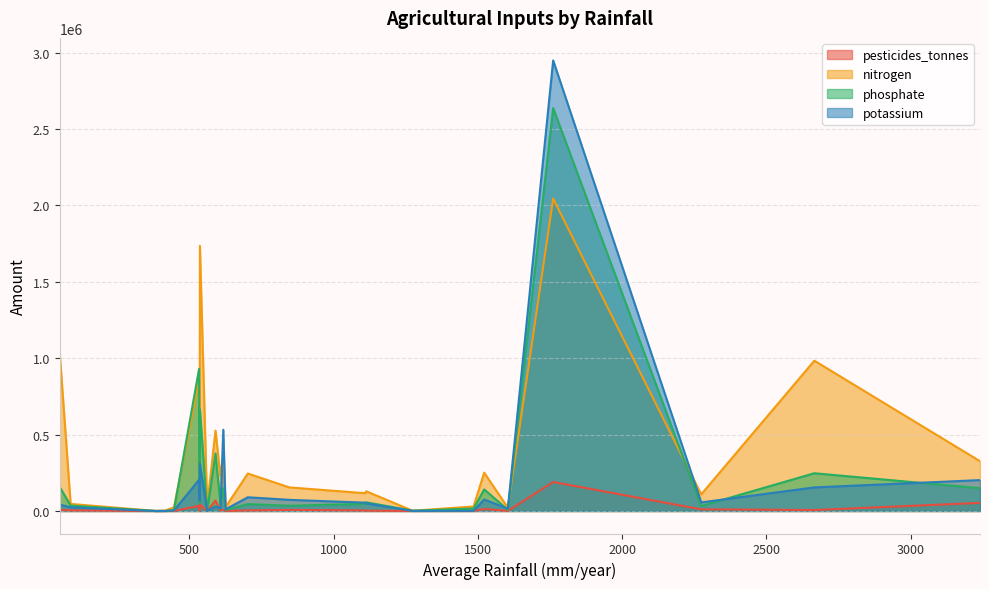

Which series has the widest spread of values?

potassium